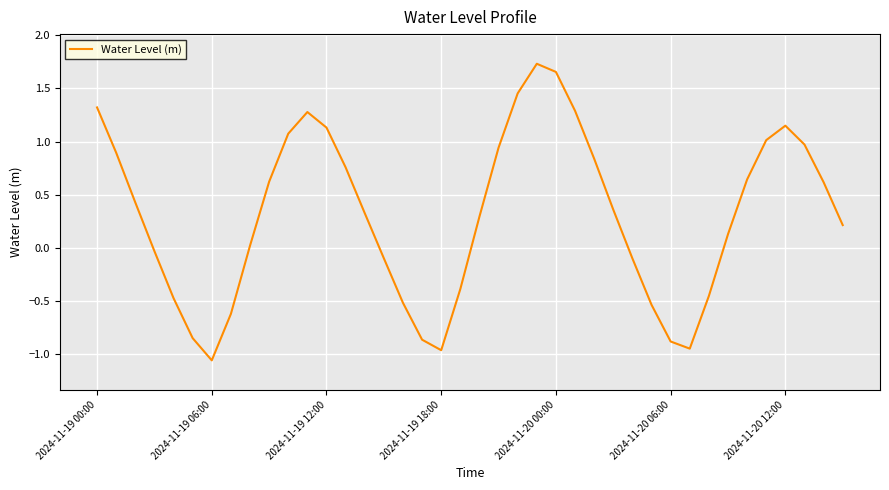

What is the difference between the maximum and minimum values?

2.8